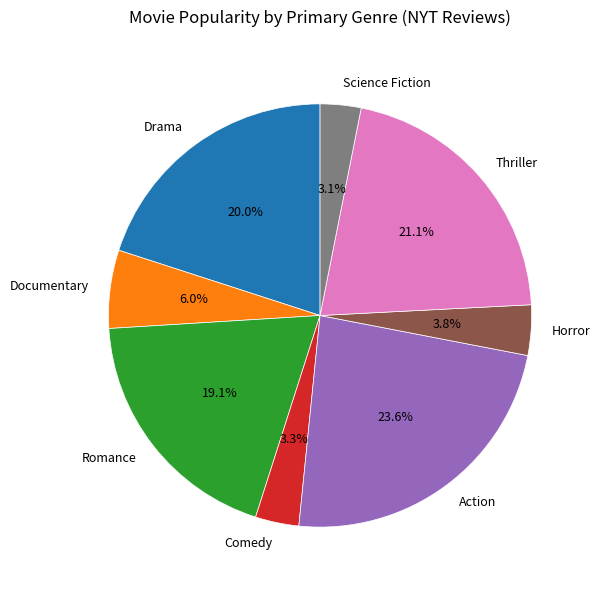

Is the sum of Documentary and Action greater than half?

No